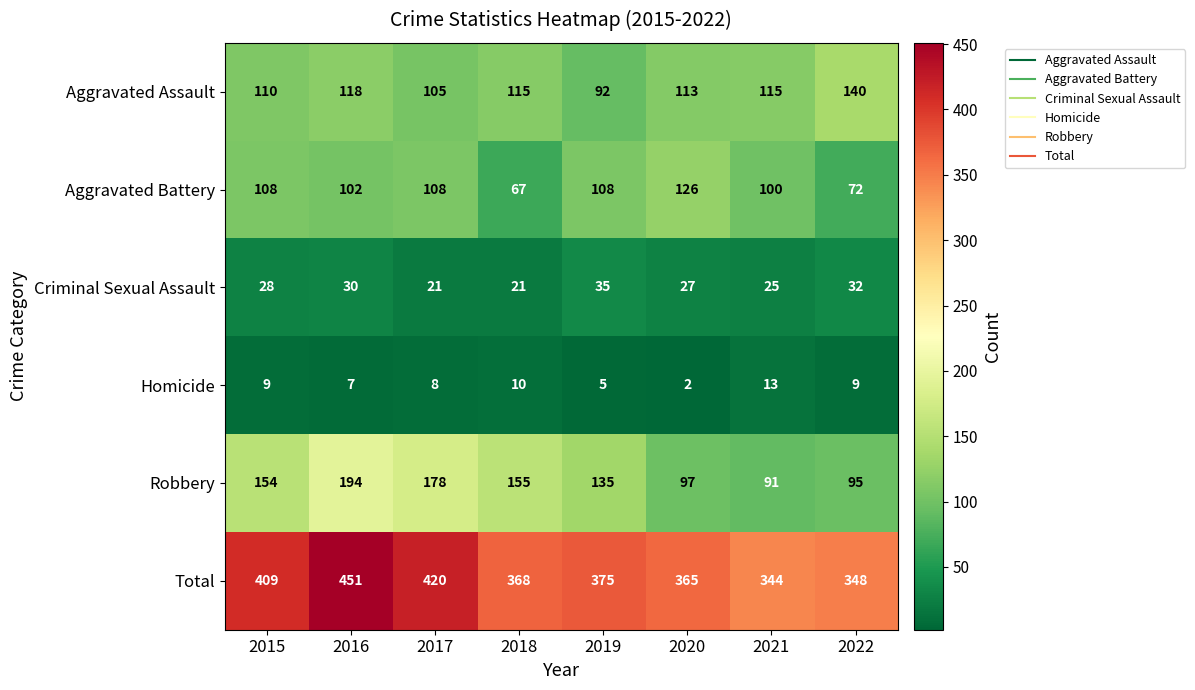

The Homicide series shows 3 at 2020. True or false?

False